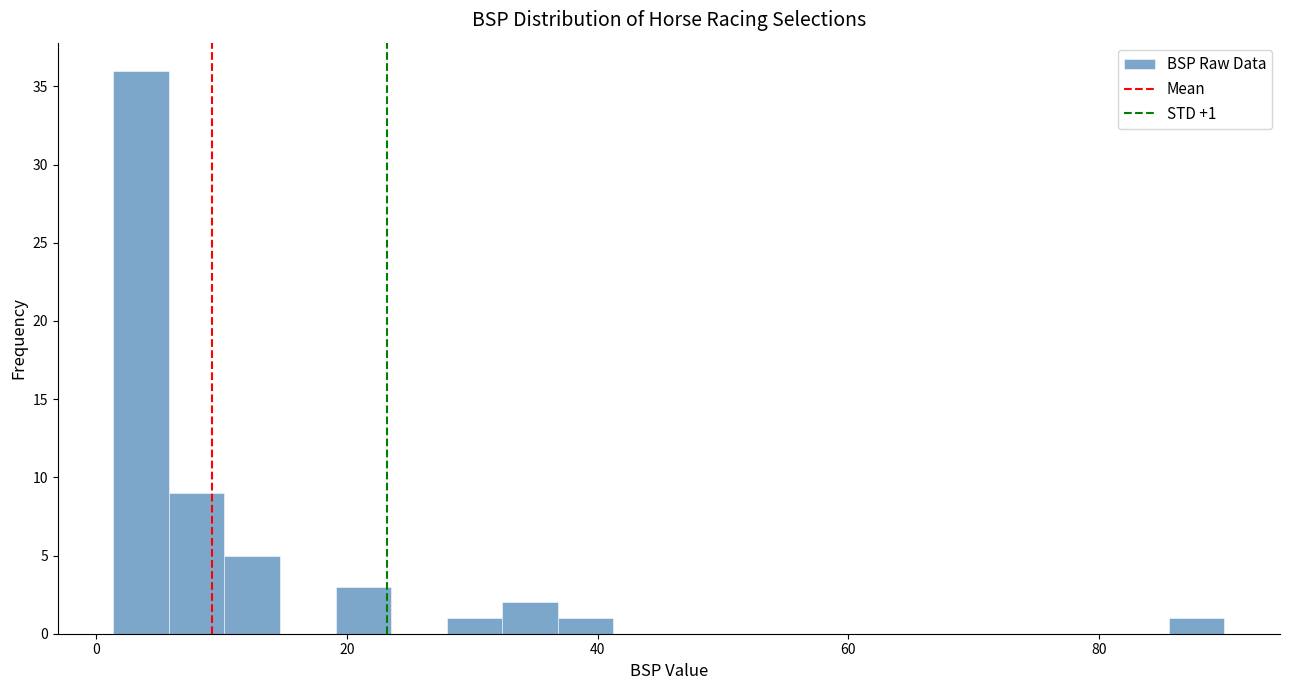

Read against the x-axis, roughly where is the centre of the tallest bar?

4